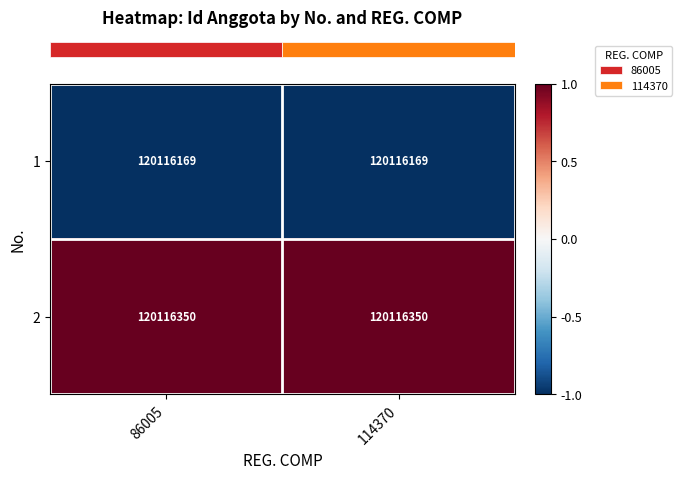

Rank the series by their average value, from highest to lowest.

2, 1